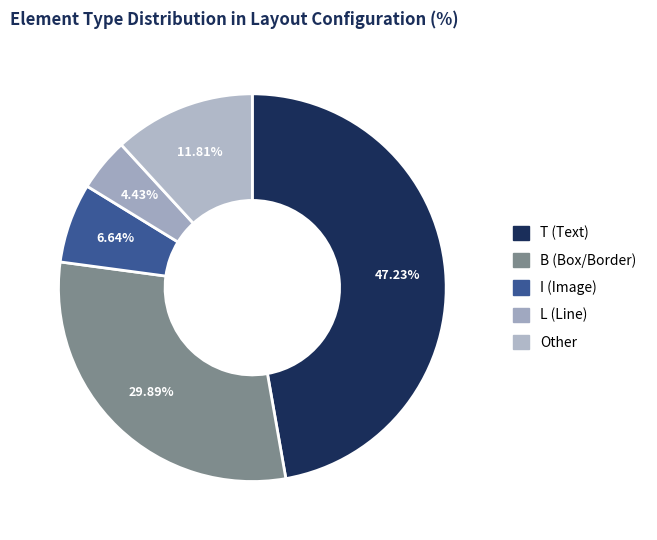

Is I the majority of the pie?

No